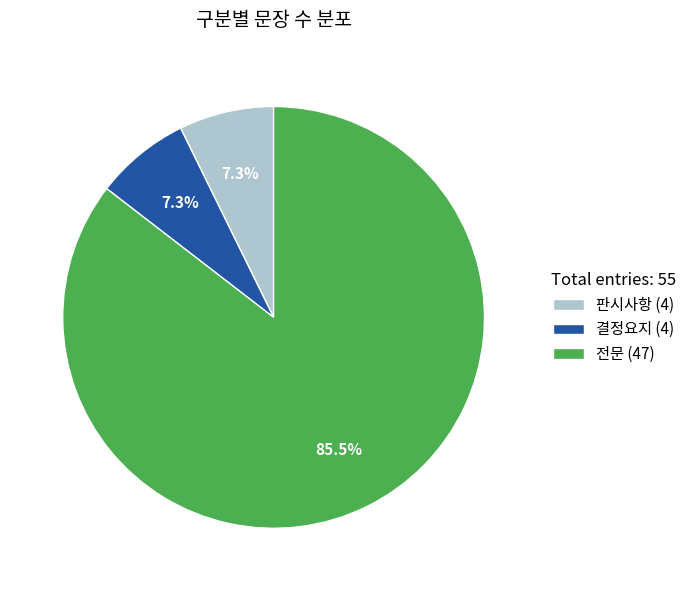

Combined, do 결정요지 (4) and 전문 (47) account for over 50%?

Yes